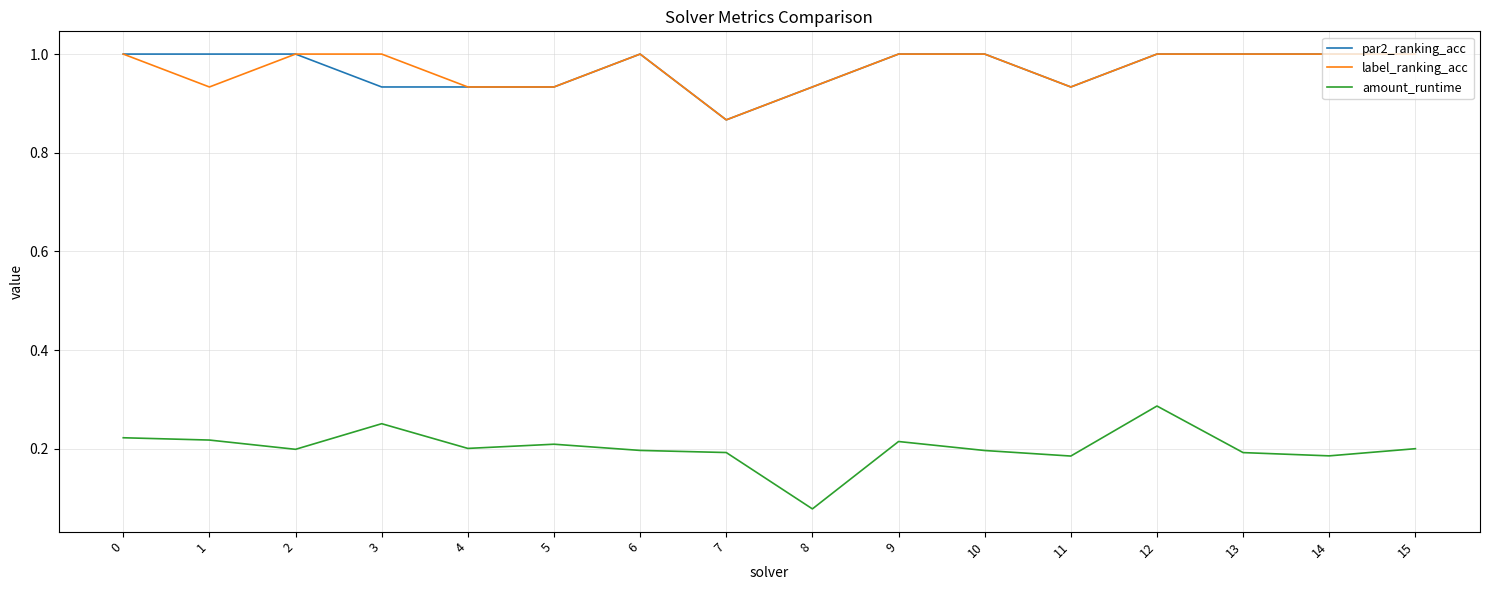

True or false: par2_ranking_acc and amount_runtime cross at least once.

False